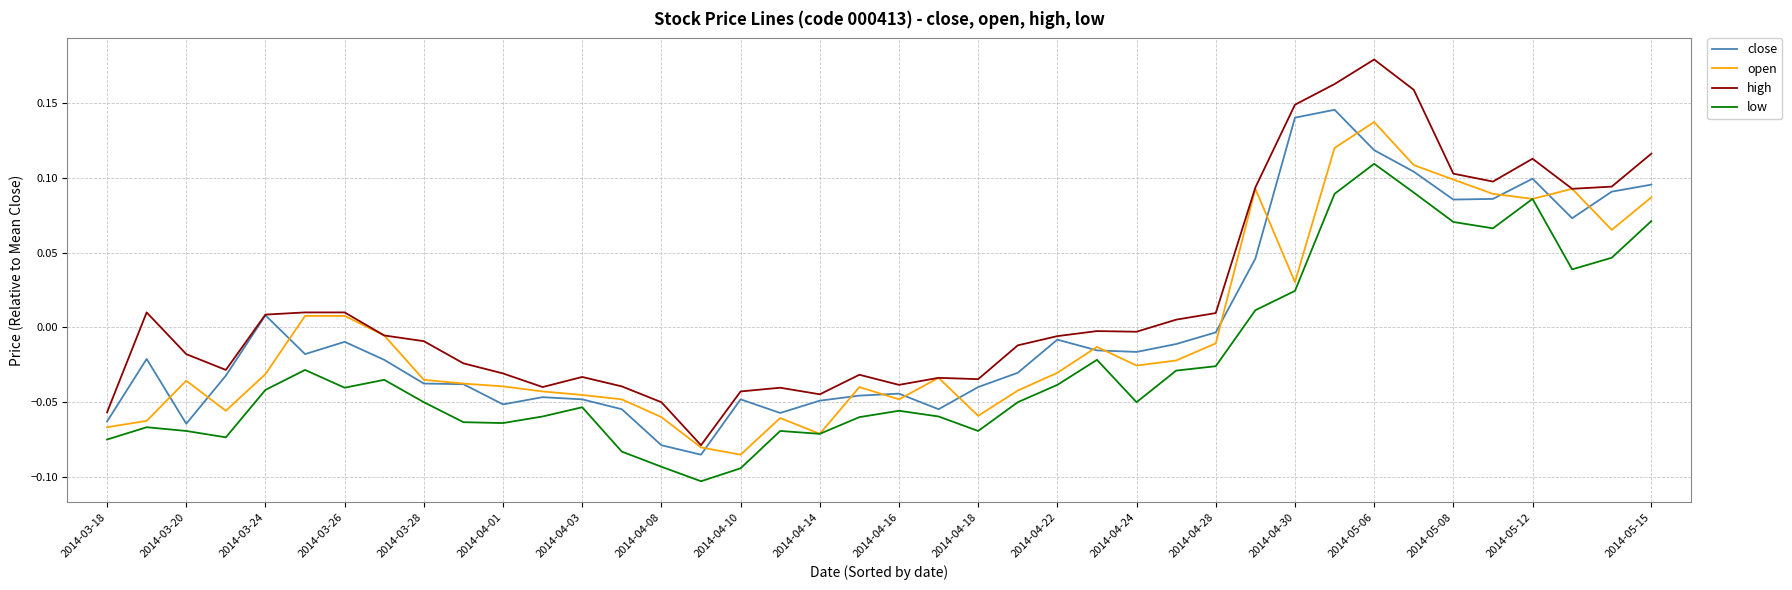

Which series has the largest total across all categories?

high